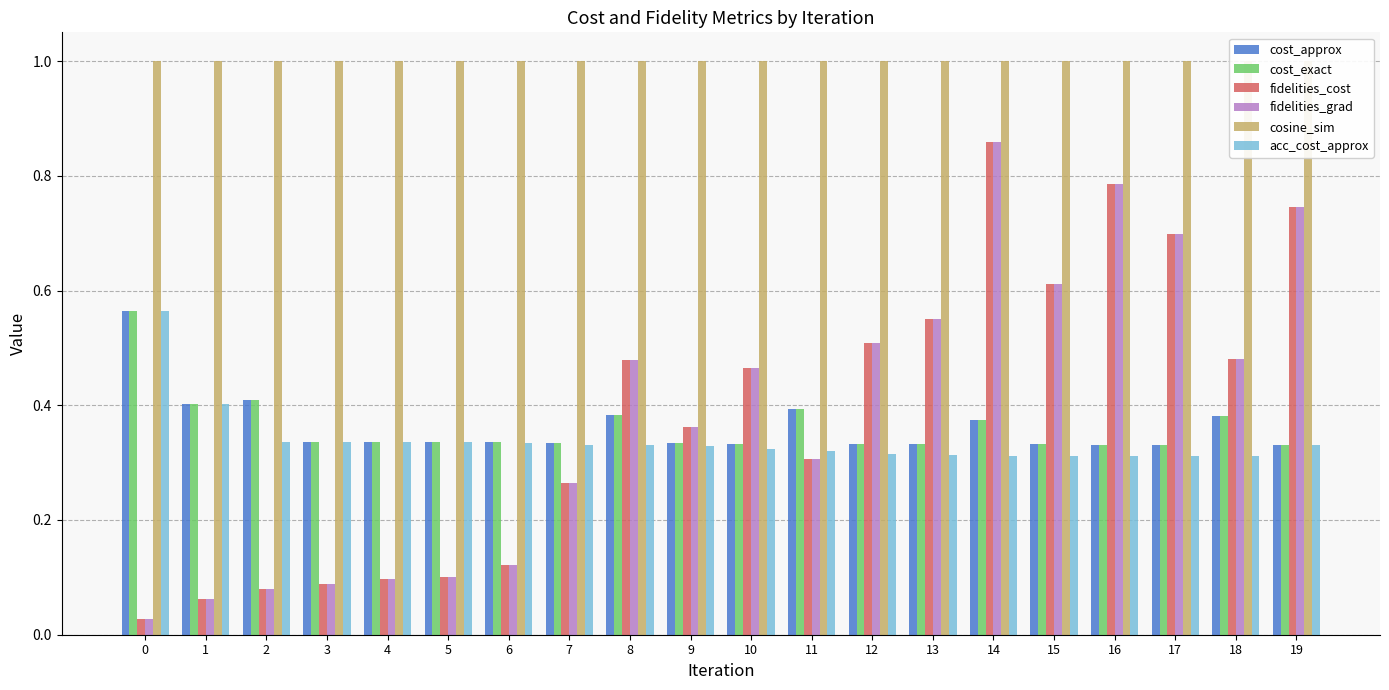

Is it true that fidelities_grad equals 0.3 at 7?

True